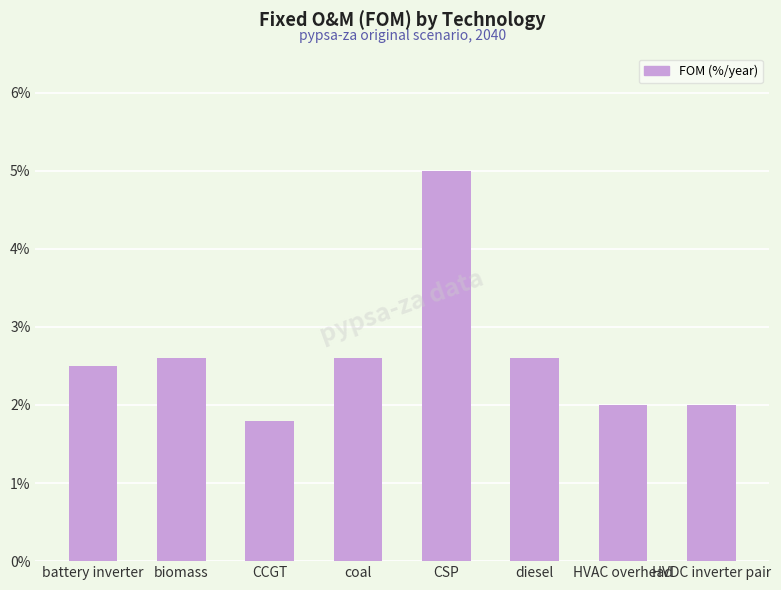

What is the sum of the values at biomass and diesel?

5.2